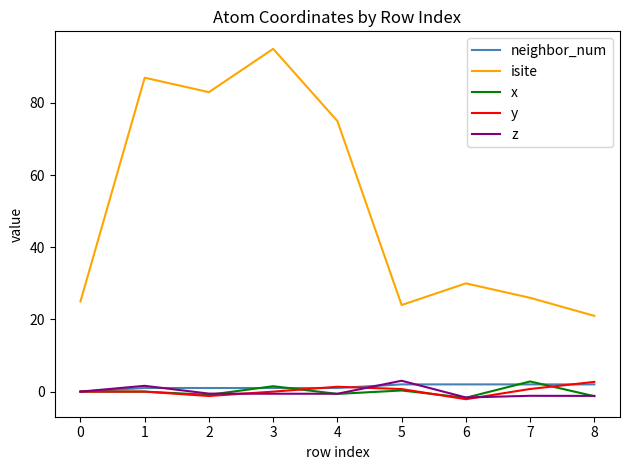

Which series has the largest total across all categories?

isite